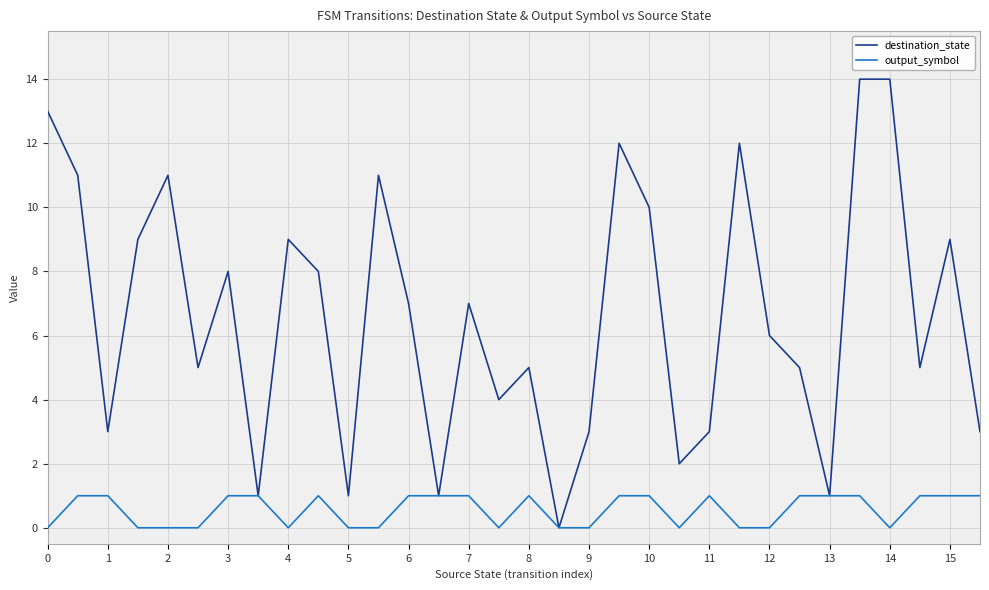

Which series has the widest spread of values?

destination_state